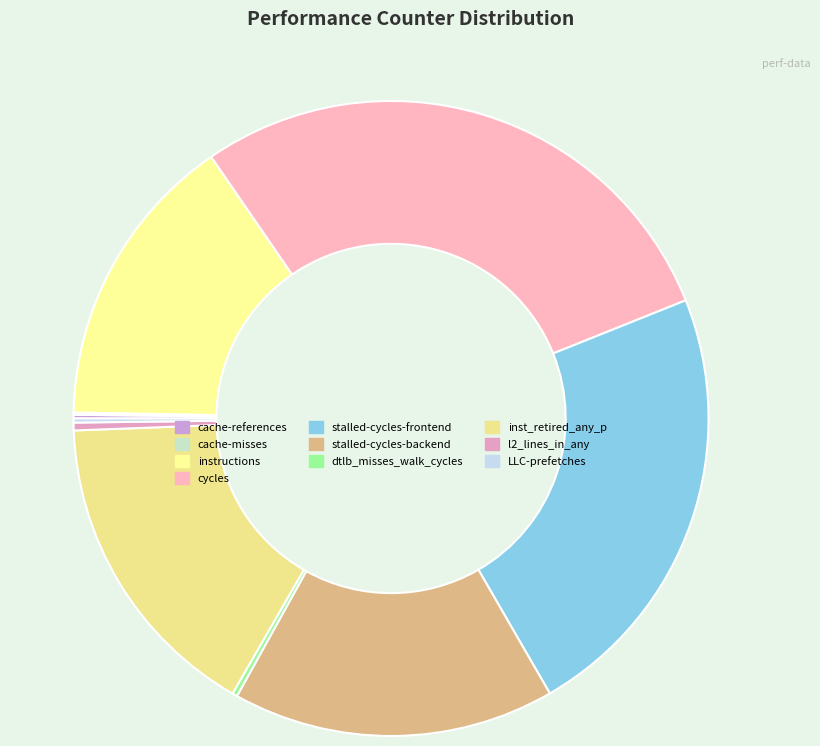

Rank the categories by value from lowest to highest.

cache-misses, cache-references, LLC-prefetches, dtlb_misses_walk_cycles, l2_lines_in_any, instructions, inst_retired_any_p, stalled-cycles-backend, stalled-cycles-frontend, cycles